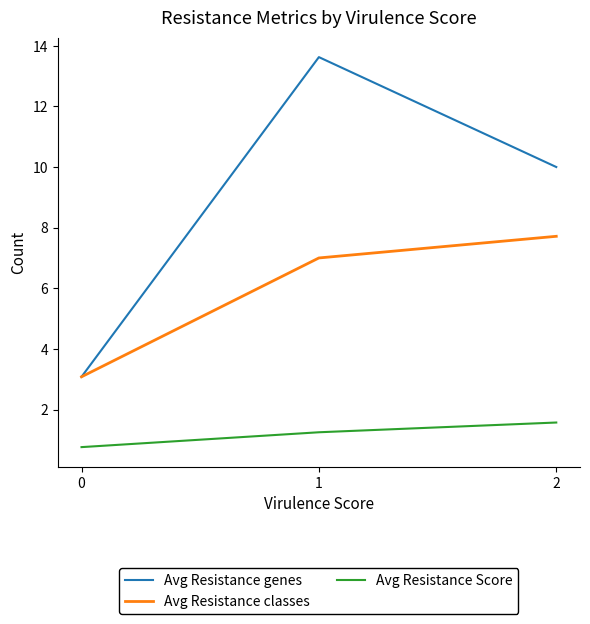

Rank the series at 1 from highest to lowest value.

Avg Resistance genes, Avg Resistance classes, Avg Resistance Score